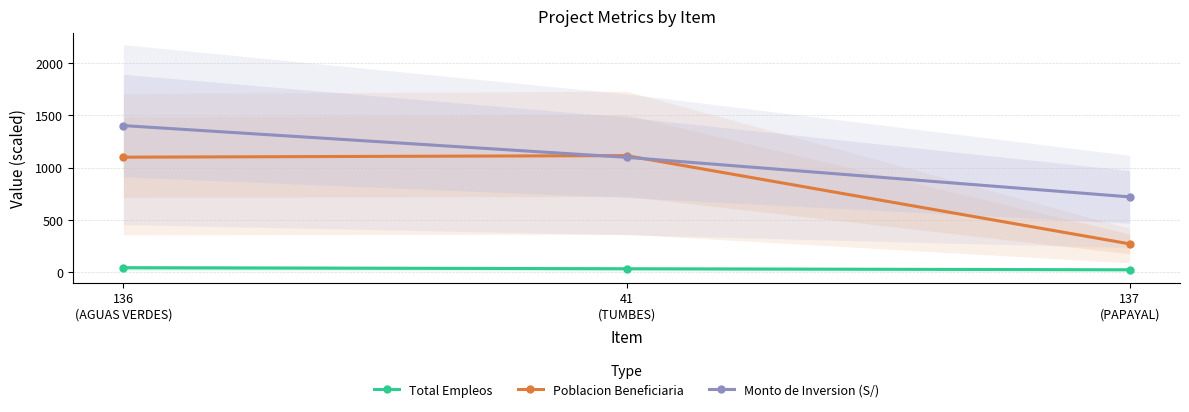

Which label corresponds to the smallest value in the chart?

137
(PAPAYAL)